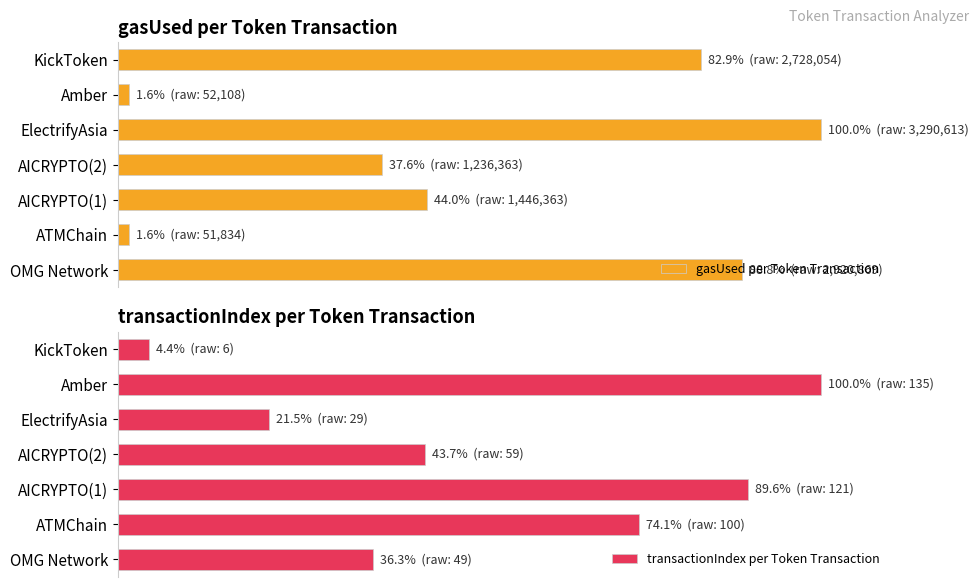

Reading right to left, transcribe all the data shown in this chart.

gasUsed per Token Transaction: 82.9	1.6	100.0	37.6	44.0	1.6	88.8
transactionIndex per Token Transaction: 4.4	100.0	21.5	43.7	89.6	74.1	36.3